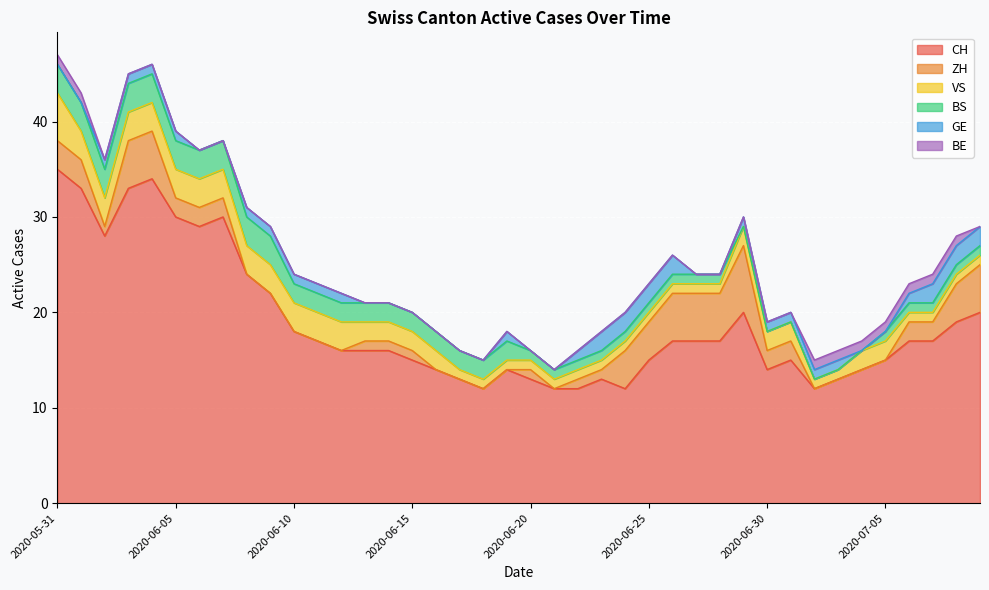

Which series has the largest total across all categories?

CH